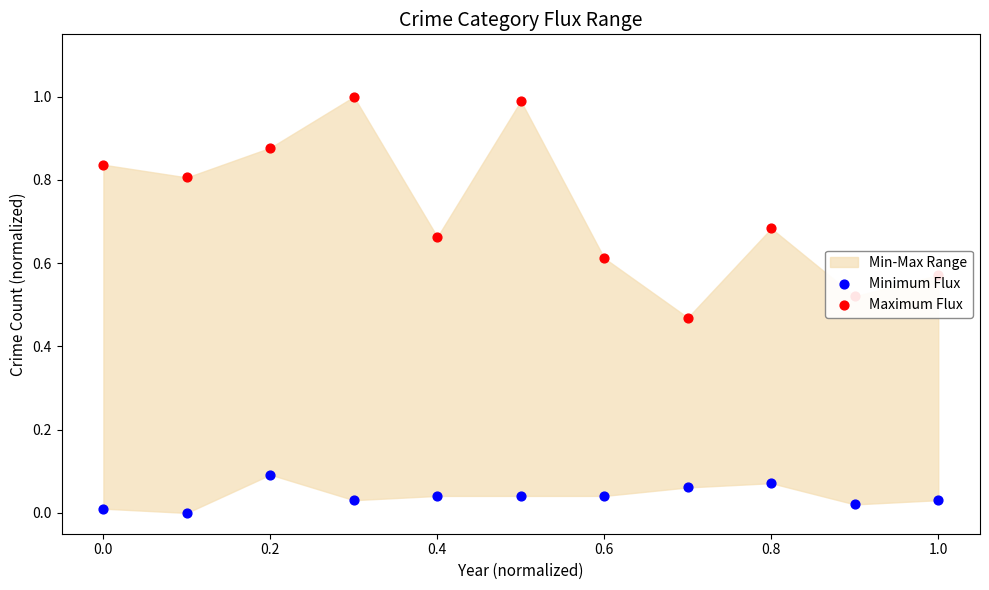

Which series has the widest spread of Y values?

Maximum Flux